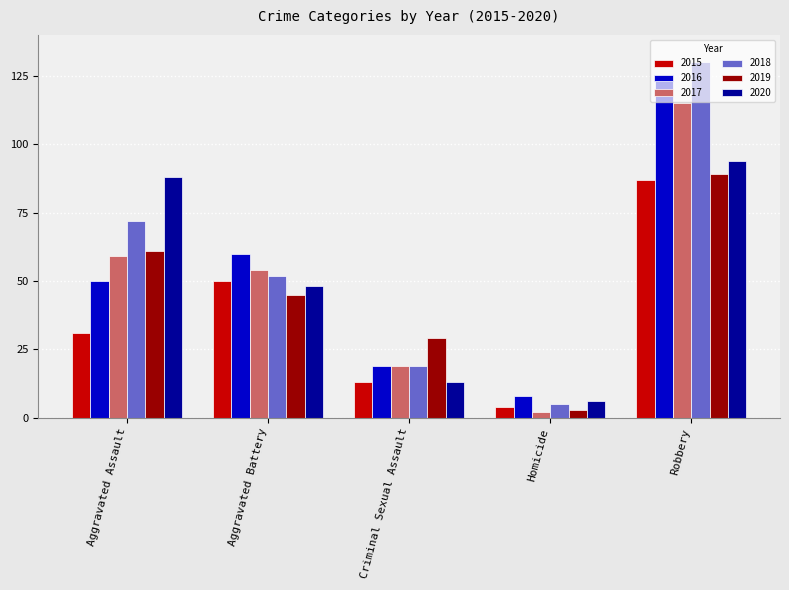

Which series has the largest total across all categories?

2018